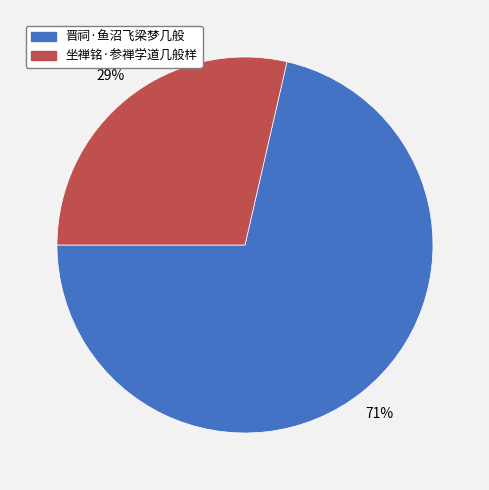

Between 晋祠·鱼沼飞梁梦几般 and 坐禅铭·参禅学道几般样, which is larger?

晋祠·鱼沼飞梁梦几般